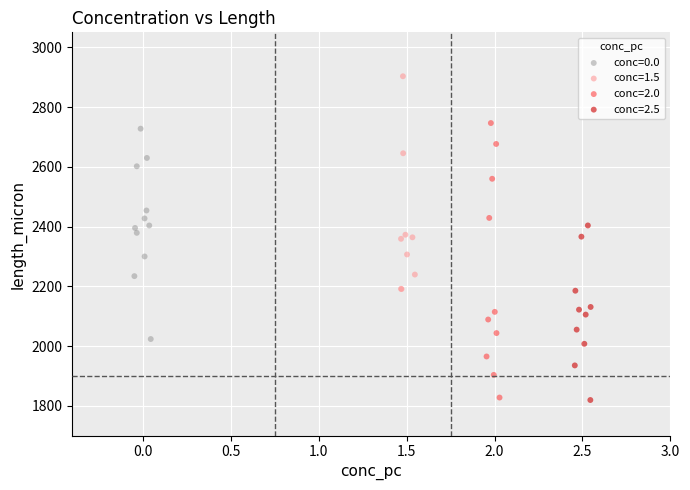

Which series has the widest spread of Y values?

conc=2.0